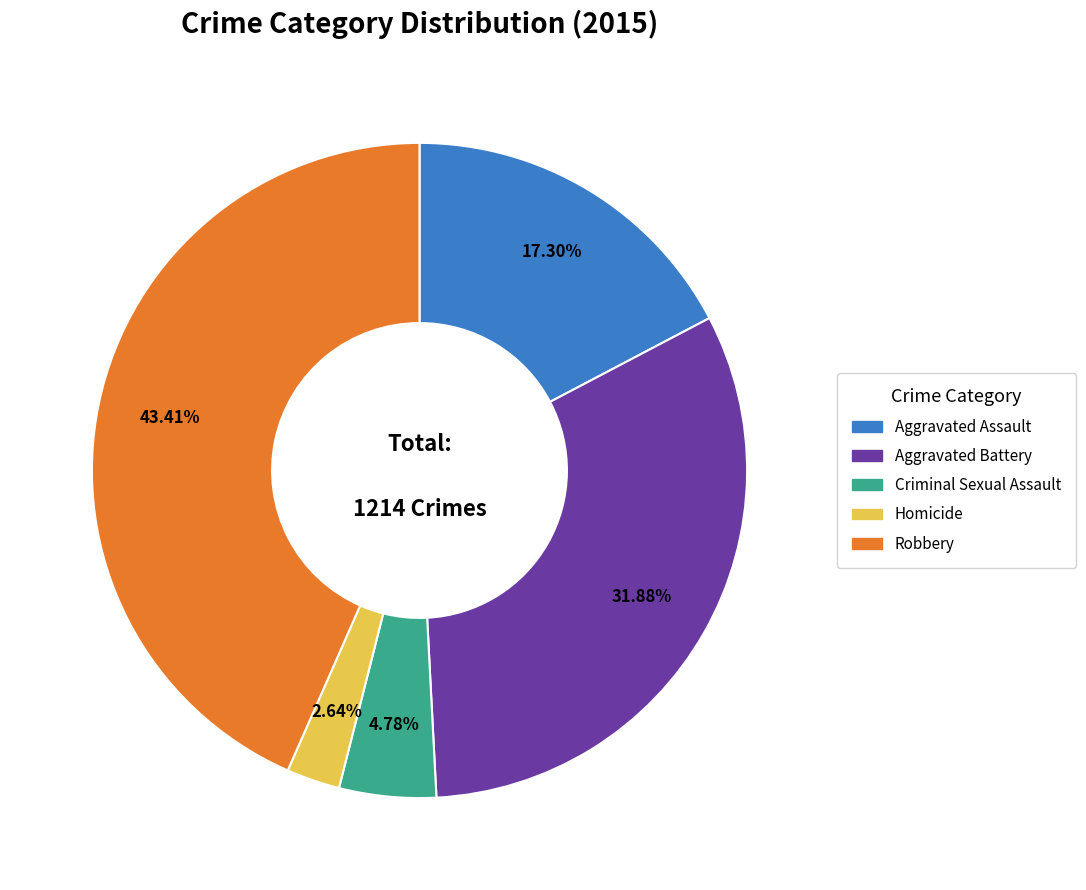

To the nearest percent, what is the combined percentage of Aggravated Assault and Aggravated Battery?

49%